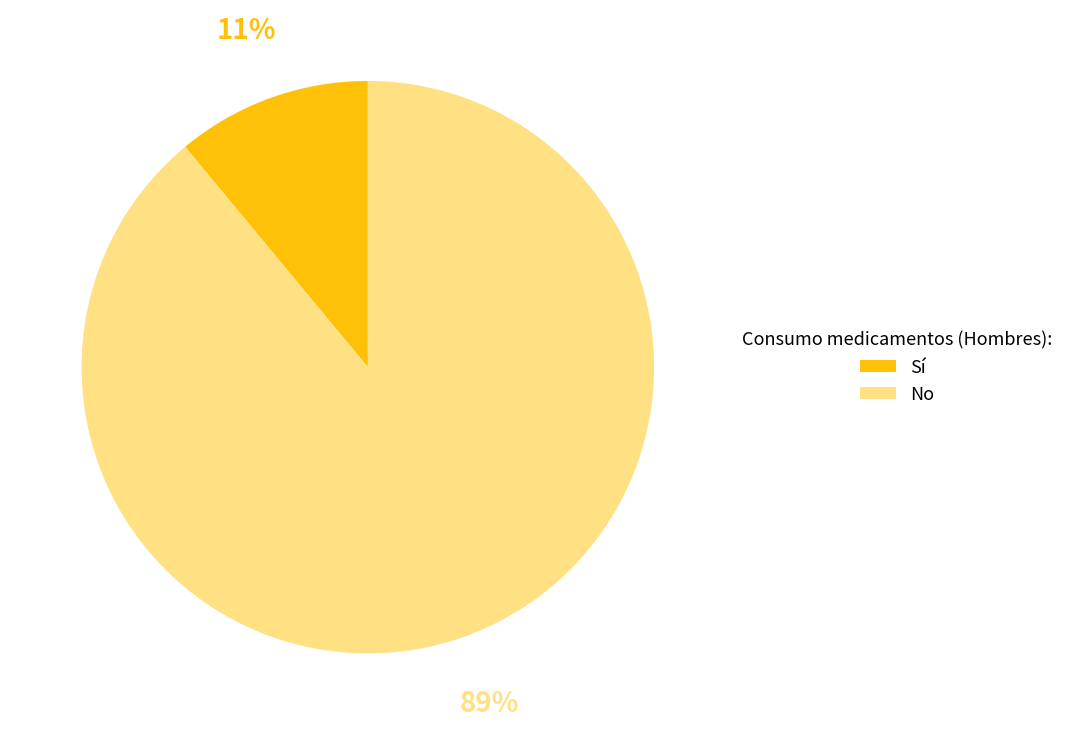

What is the ratio of the value at No to the value at Sí?

8.1